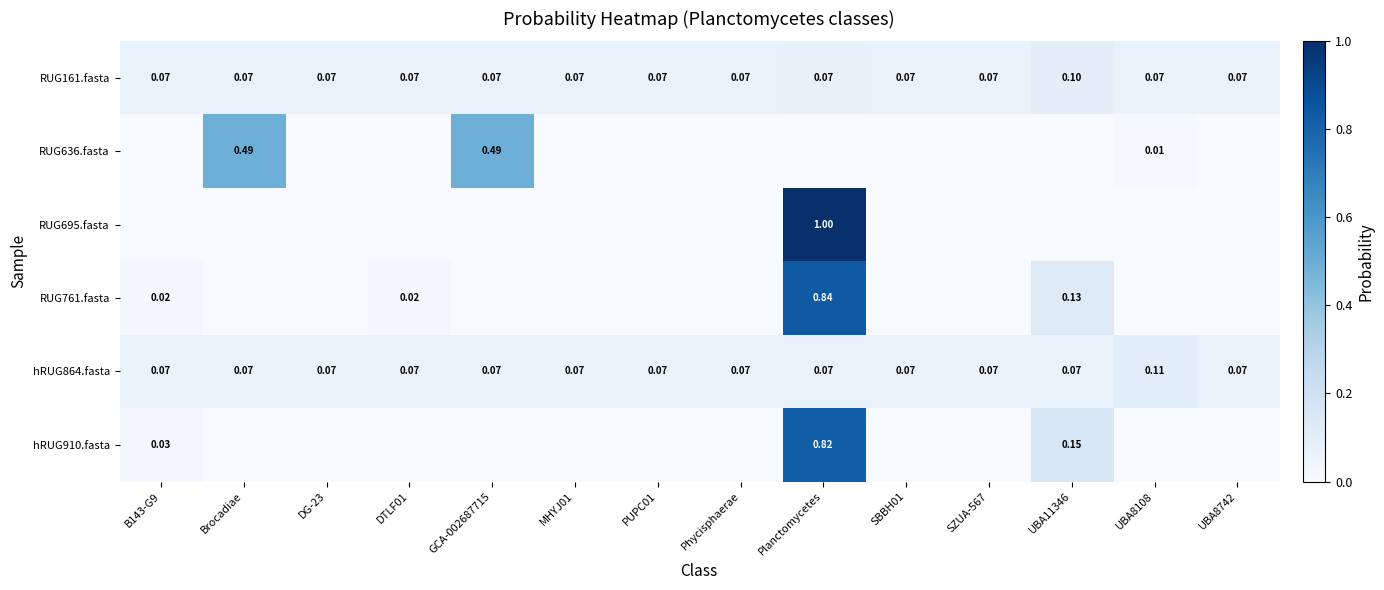

What is the sum of all hRUG864.fasta values?

1.0